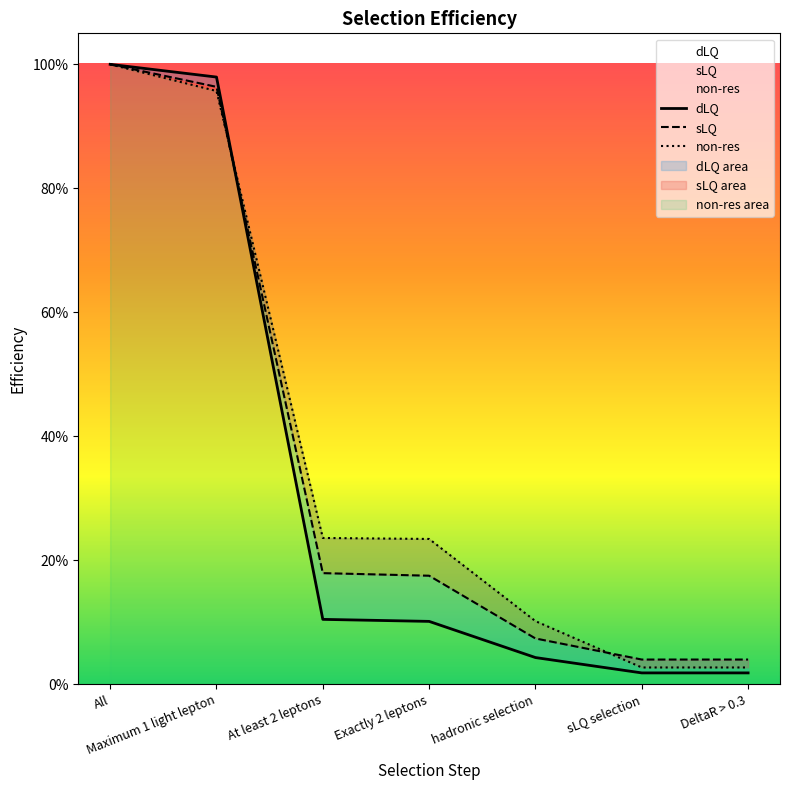

Which series ends up on top after the final intersection of non-res and dLQ?

non-res